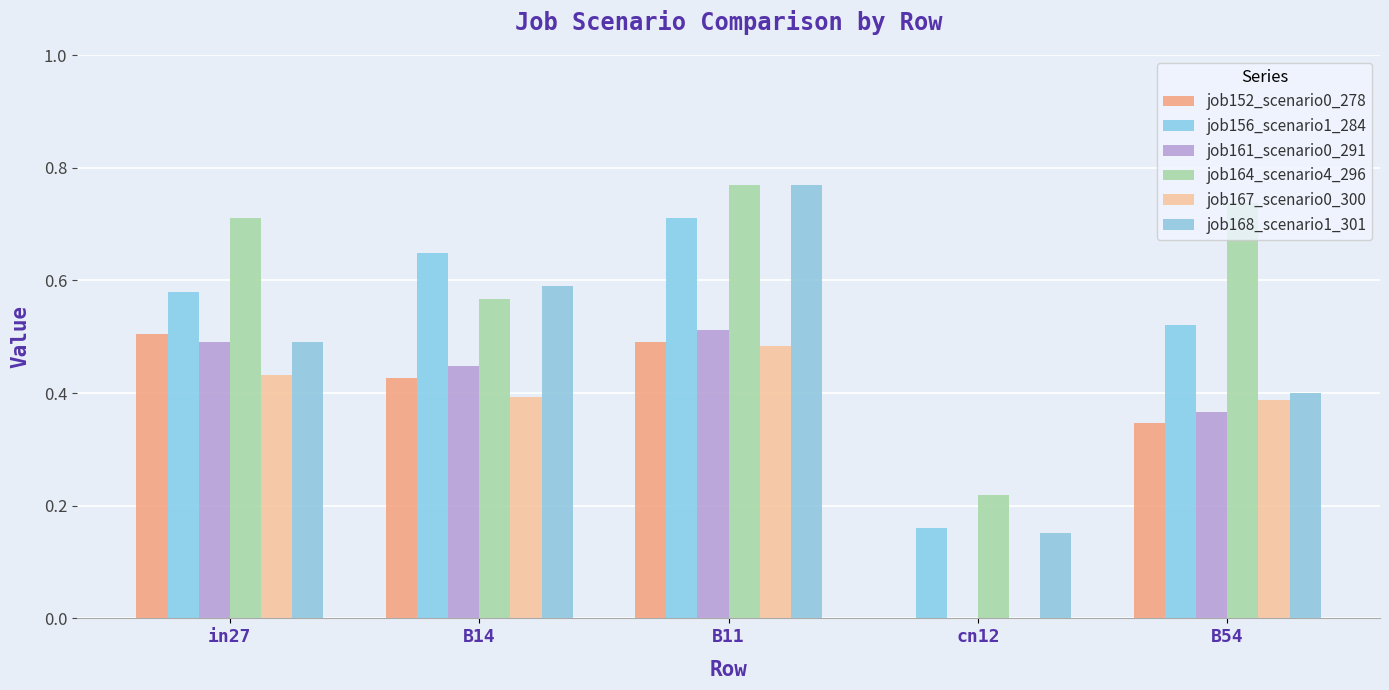

What is the approximate value of job152_scenario0_278 at B14?

0.4